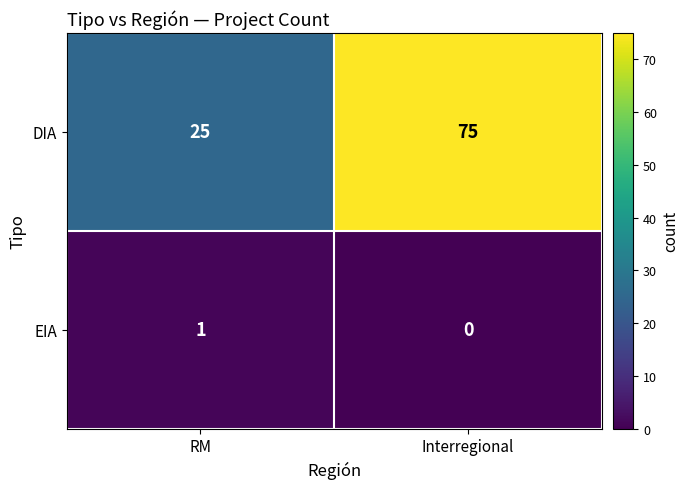

List the series in order of their peak value, lowest first.

EIA, DIA